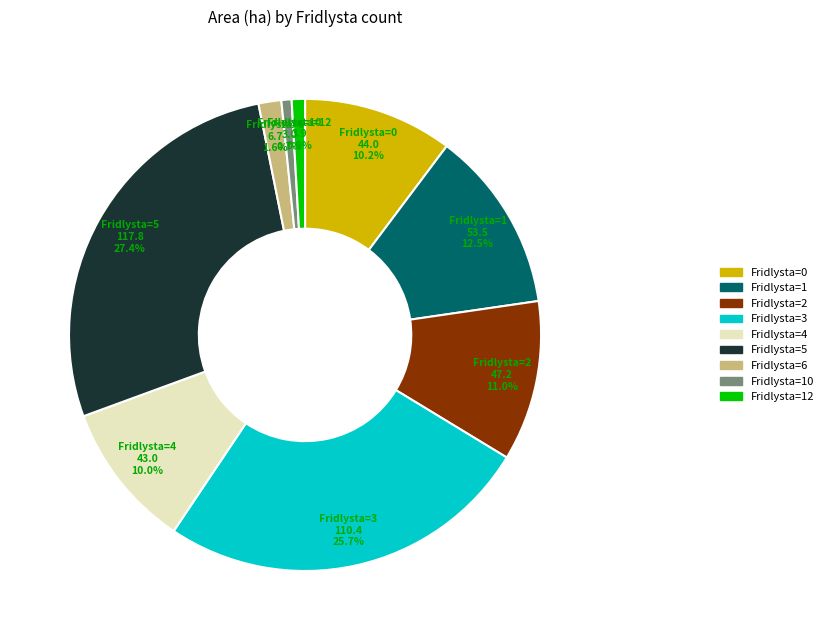

Is there any slice that represents more than half of the pie?

No